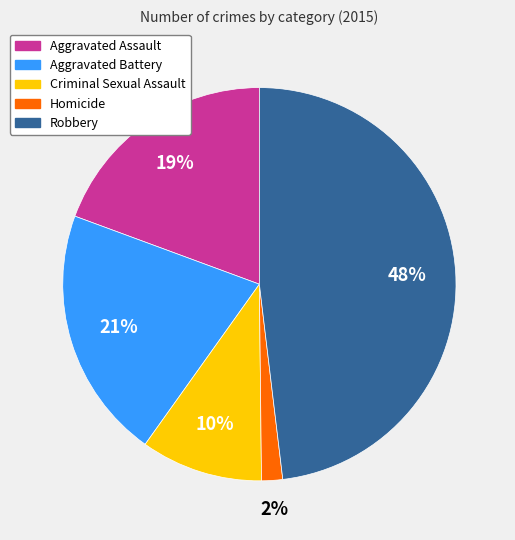

How many slices are in this pie chart?

5